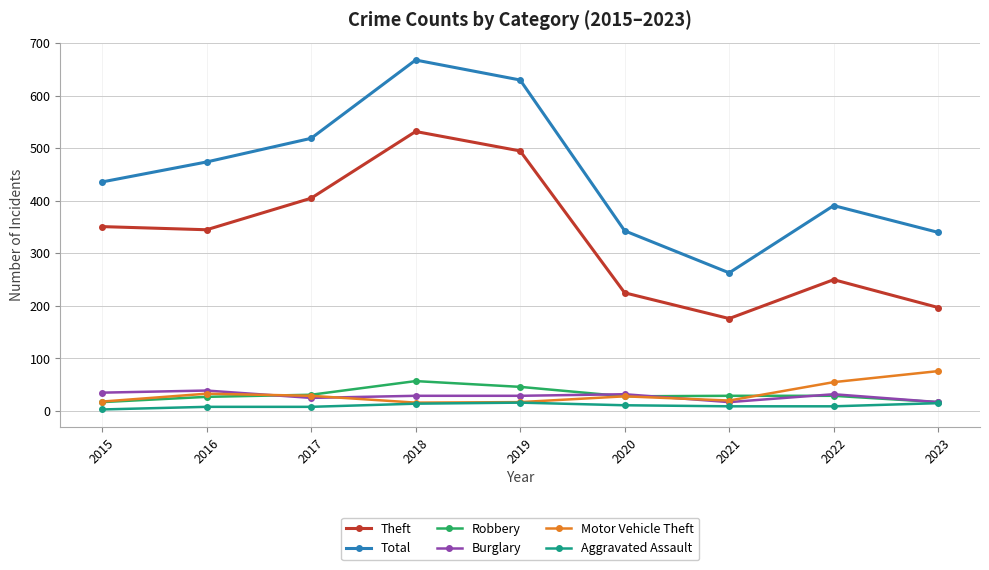

How many interior local peaks does the Theft series have?

2